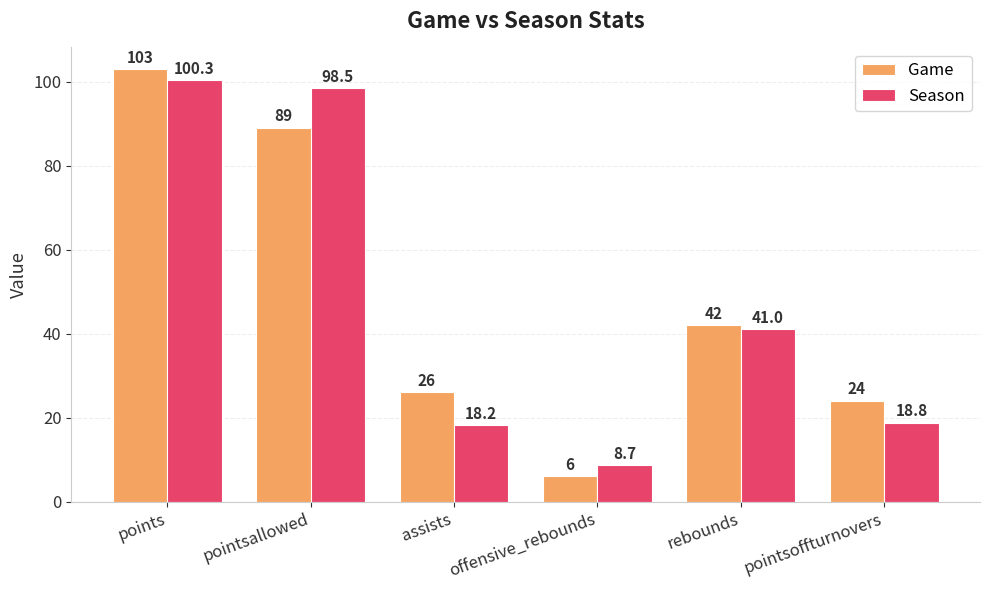

What is the sum of all Game values?

290.0